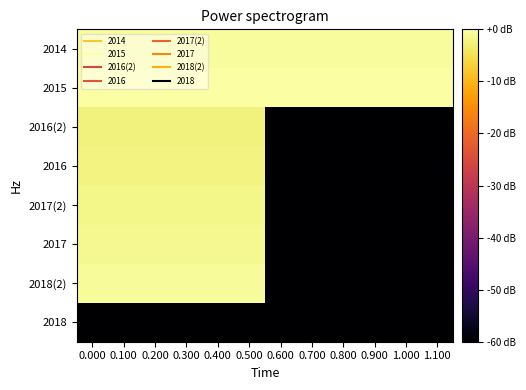

Which label corresponds to the smallest value in the chart?

0.600